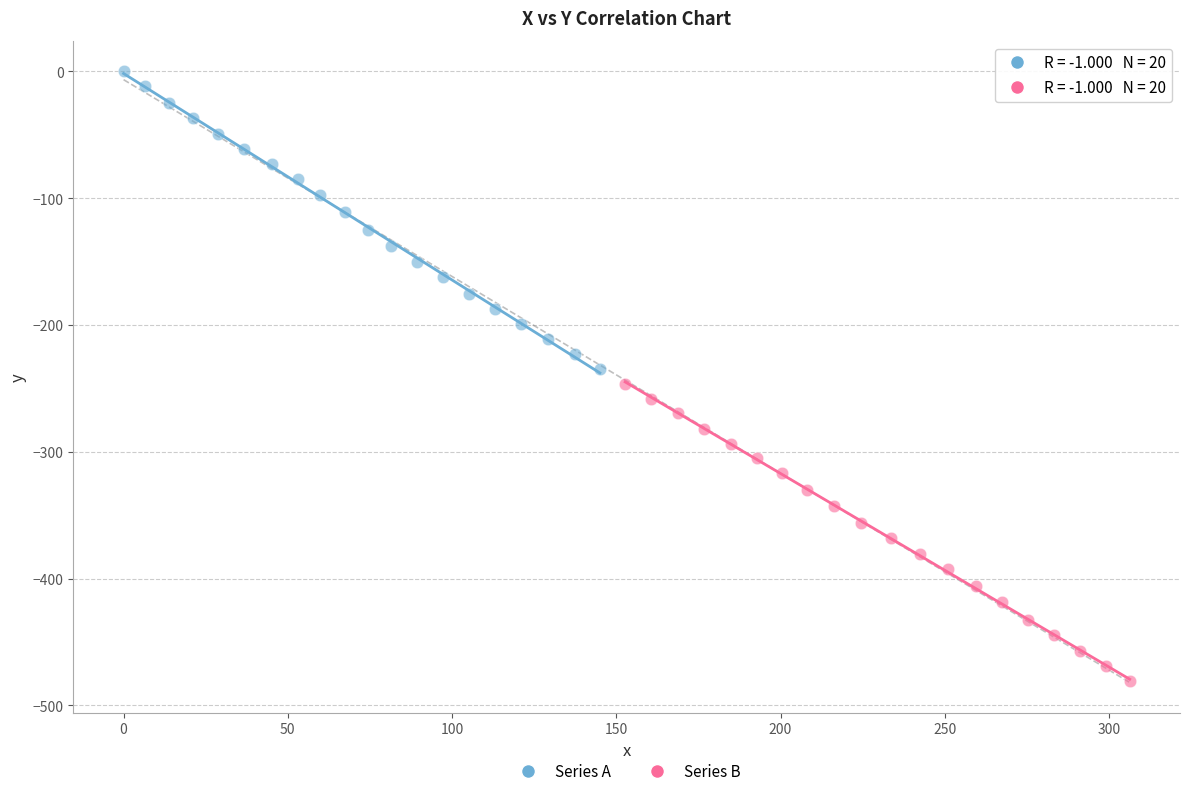

Which series has the widest spread of Y values?

Series B